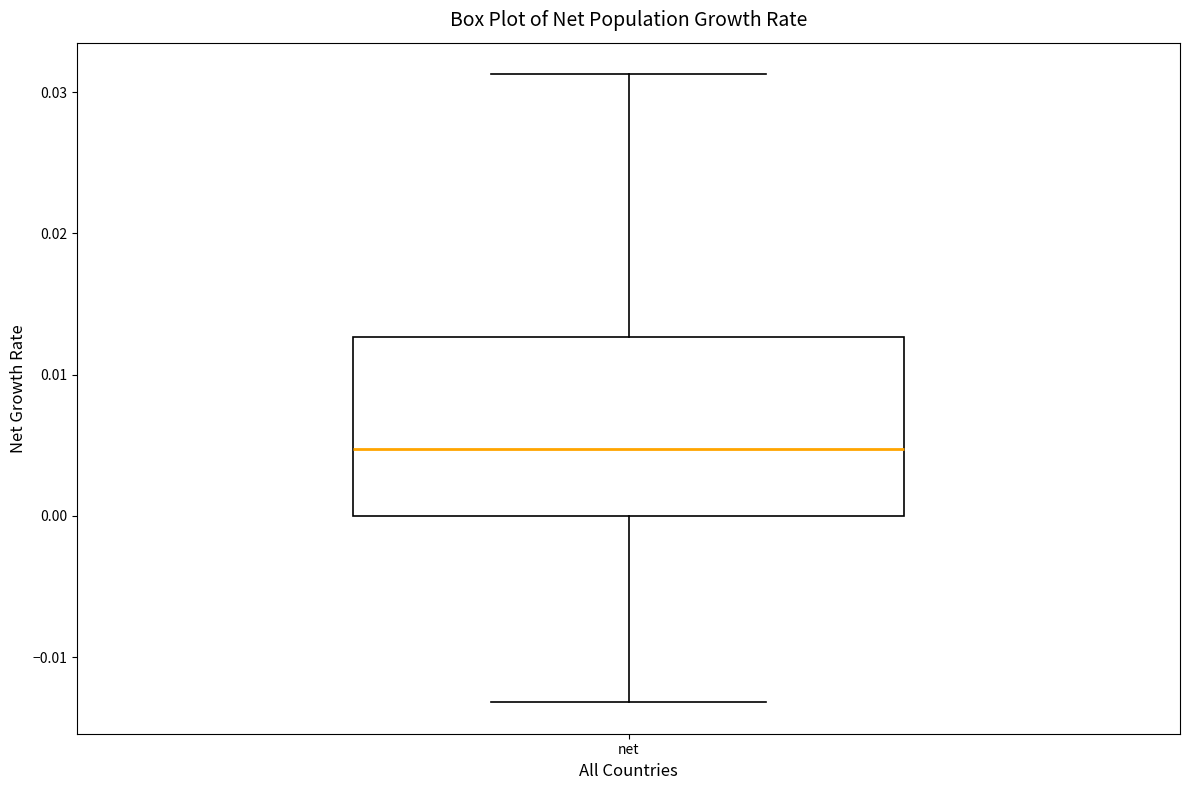

Transcribe this box plot: give where the median line is, the range the box spans, and where the two whiskers end, as read against the y-axis. The values are not printed on the chart, so give them approximately, as read against the axis.

median 0.005, box 0.000 to 0.013, whiskers -0.013 to 0.031